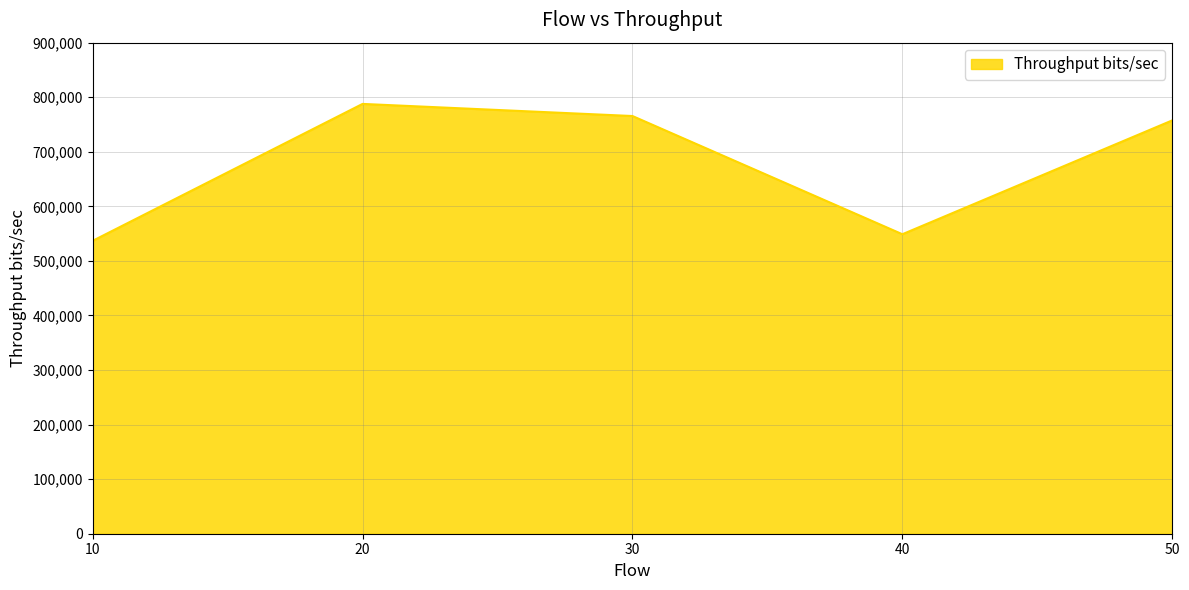

Reading left to right, what are all the values shown in this chart?

536816	787755	765551	548898	757551